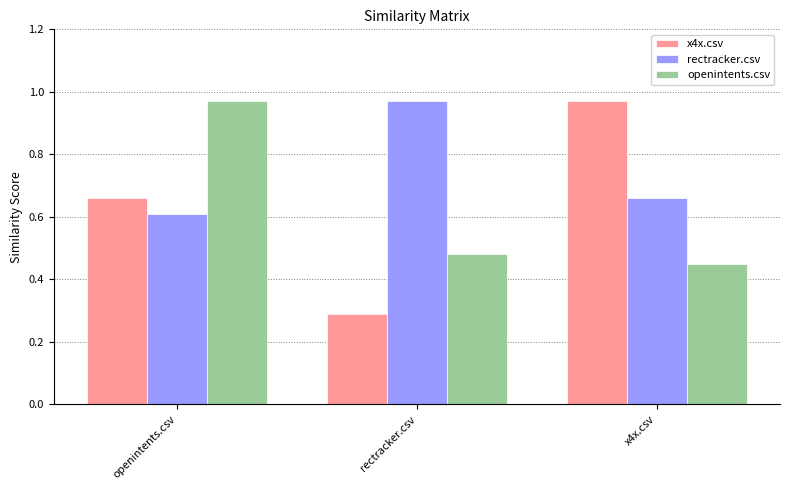

Where is x4x.csv nearest to the value 0?

rectracker.csv